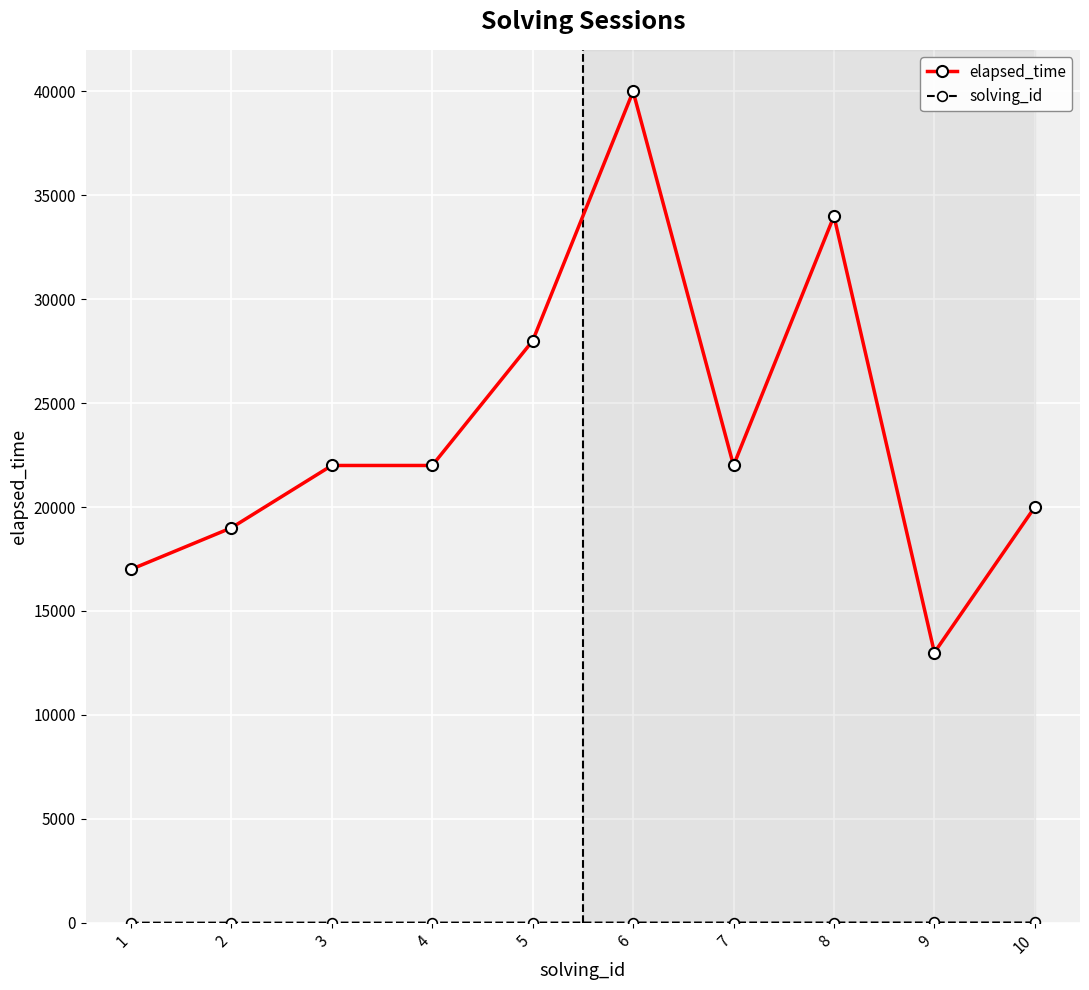

How many lines are shown in the chart?

2